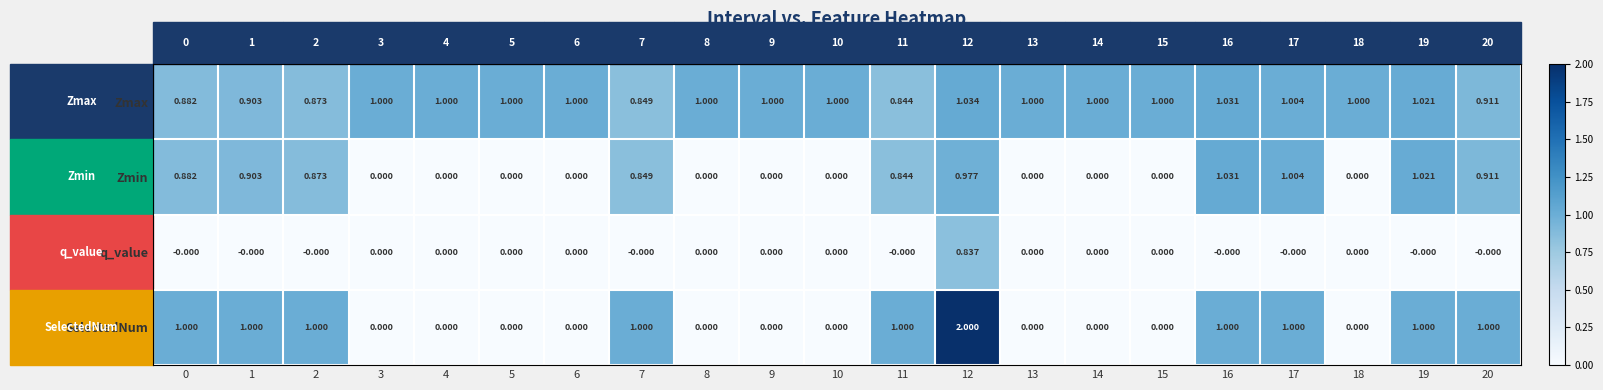

Is the value of SelectedNum at 0 greater than the value of q_value at 11?

Yes